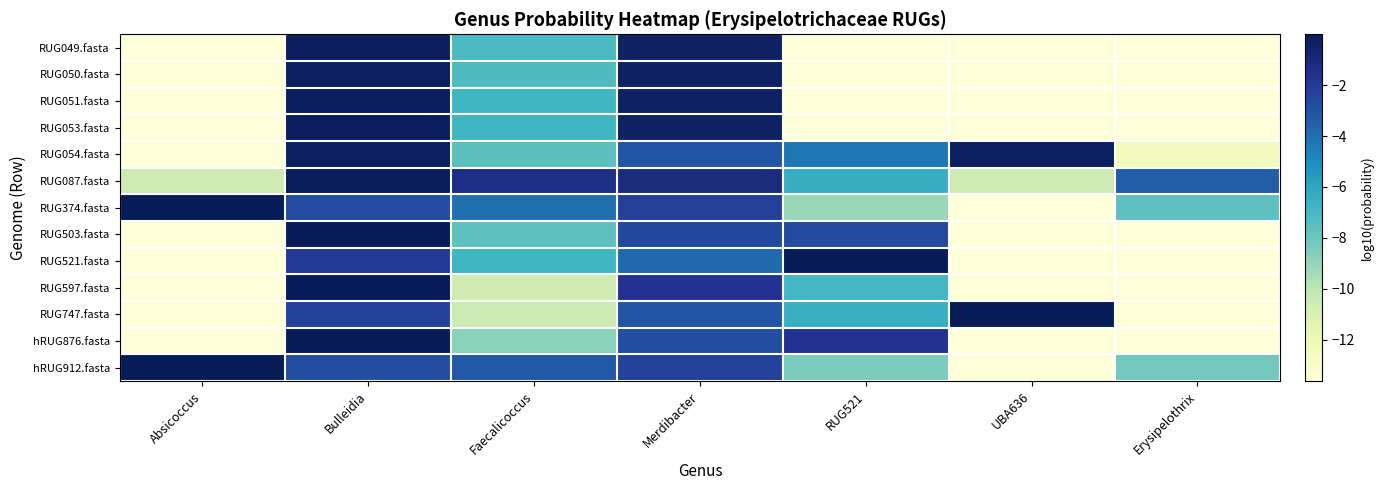

Which series has the largest total across all categories?

RUG087.fasta